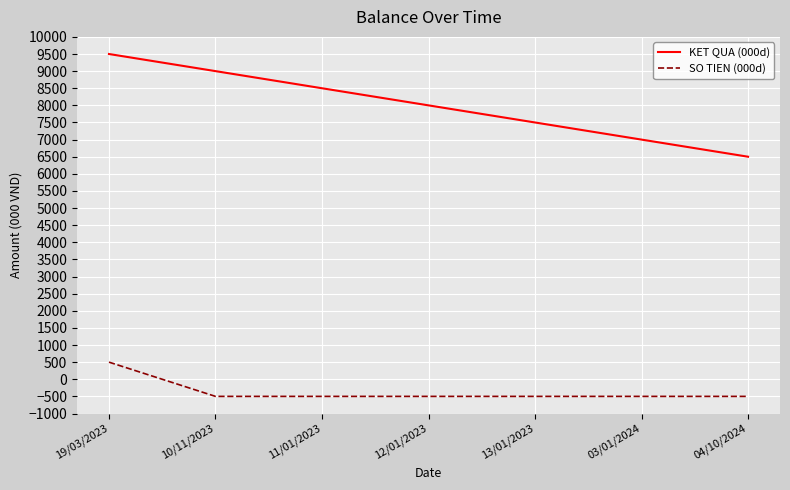

List the series in order of their overall mean, lowest first.

SO TIEN (000d), KET QUA (000d)